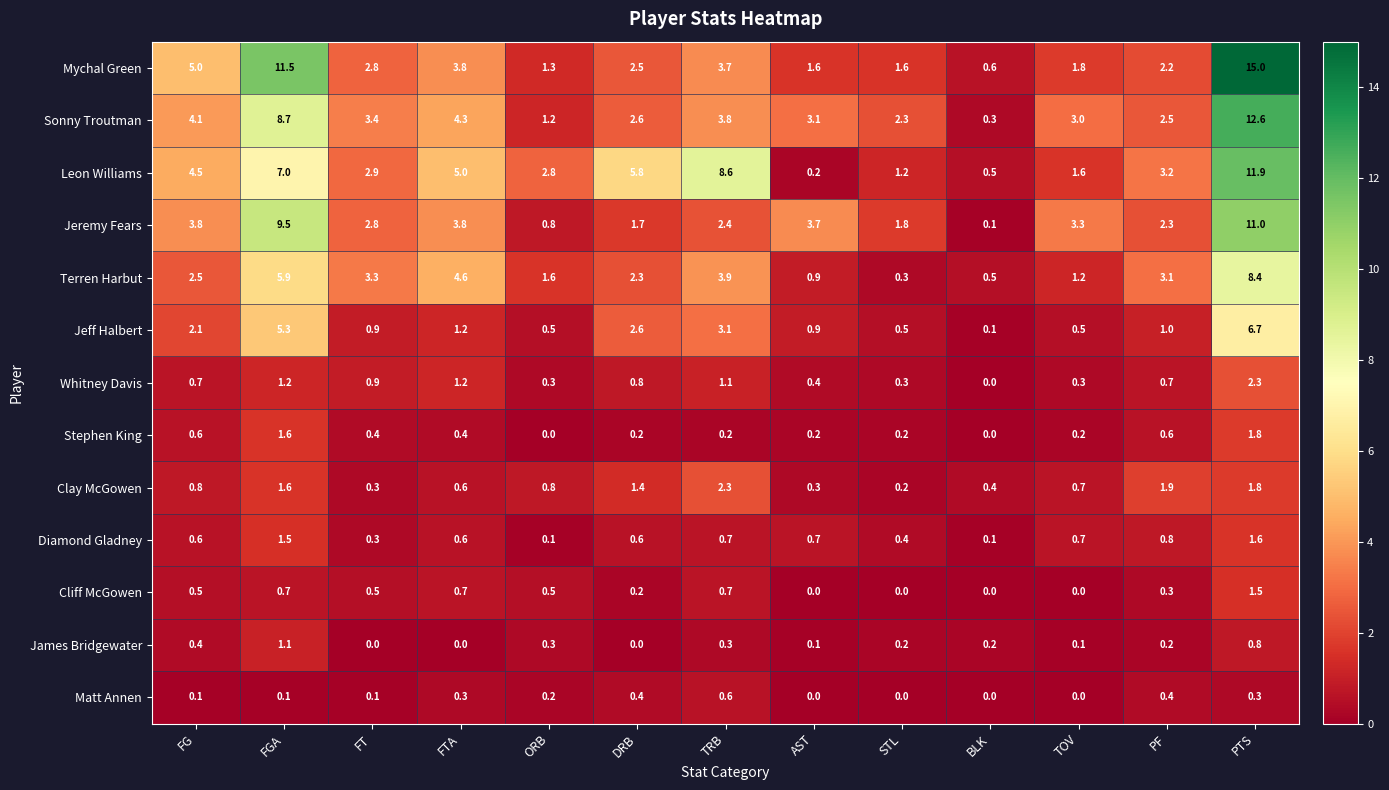

What is the difference between the maximum and minimum values in the Mychal Green series?

14.4